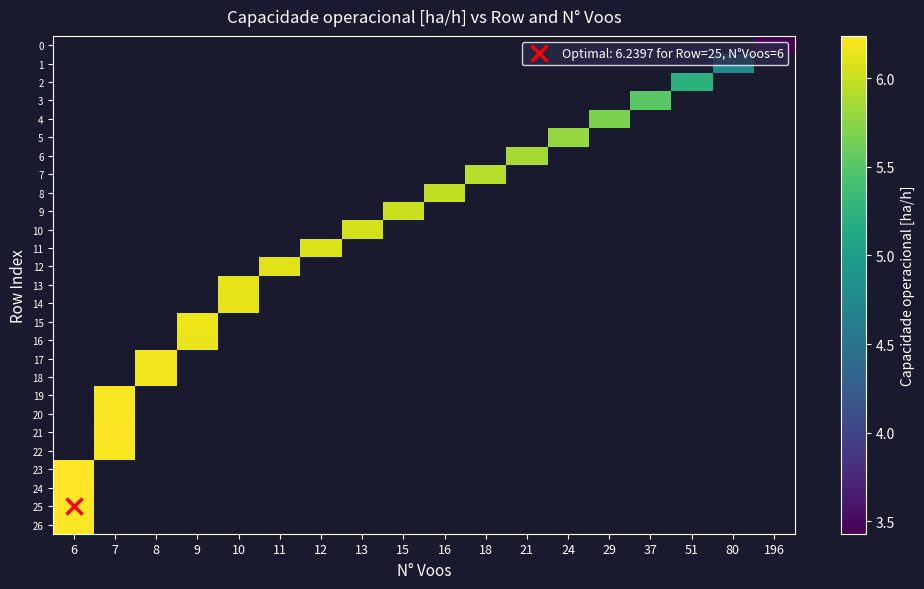

How many categories are shown in the chart?

18